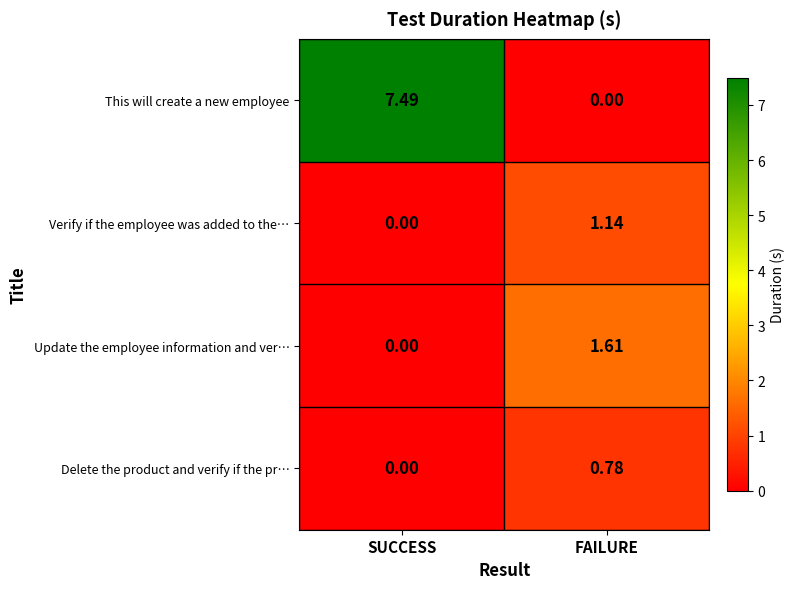

How many values in the This will create a new employee series are below 7?

1